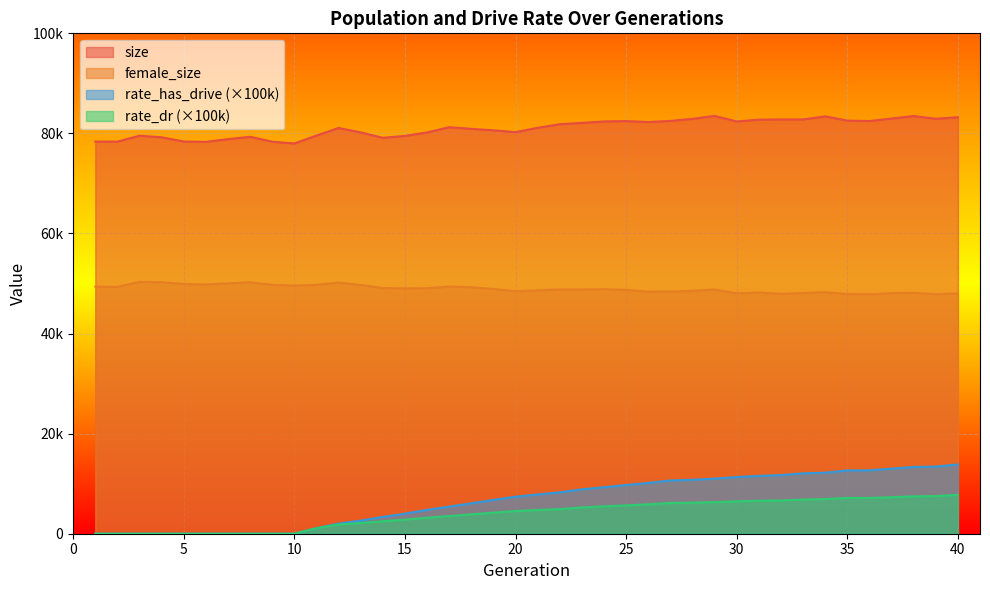

Where is size nearest to the value 80740?

19